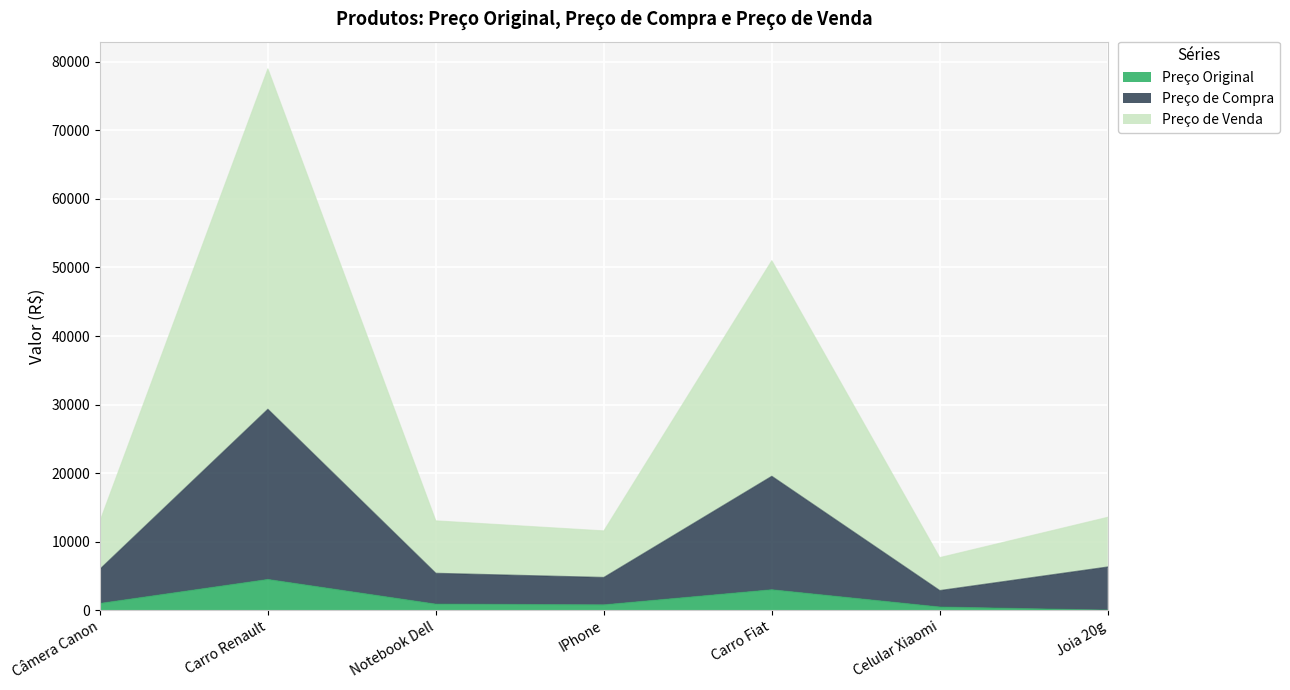

Read the Preço de Venda value at Notebook Dell.

13049.9